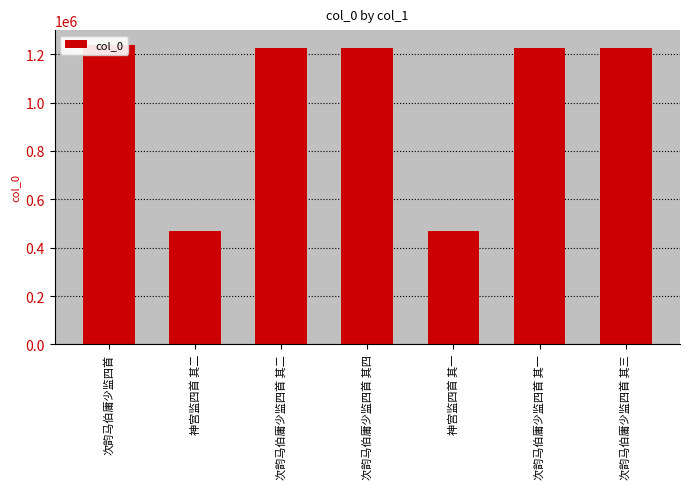

The value at 次韵马伯庸少监四首 其四 is 1223984. True or false?

True